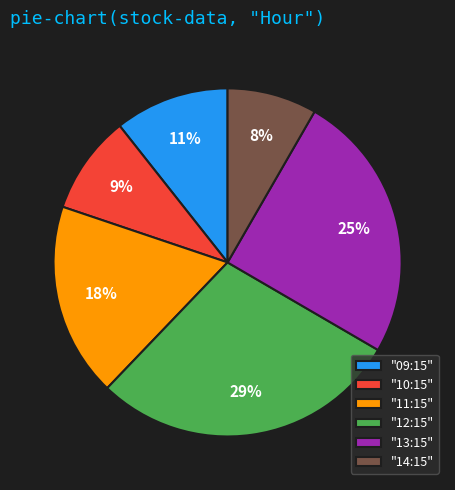

Rank the categories by value from highest to lowest.

"12:15", "13:15", "11:15", "09:15", "10:15", "14:15"